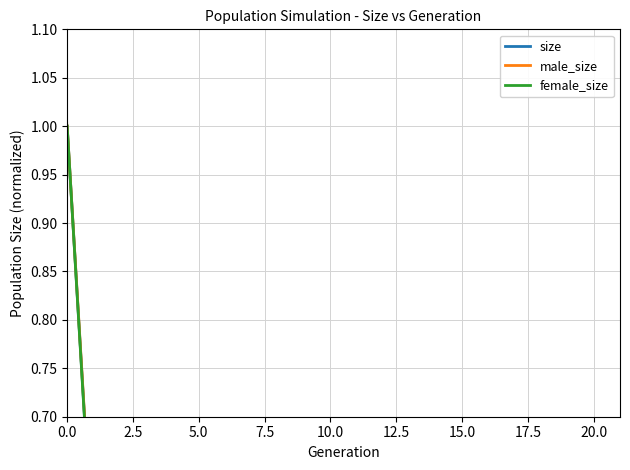

Which has a higher value, 19 or 16?

16